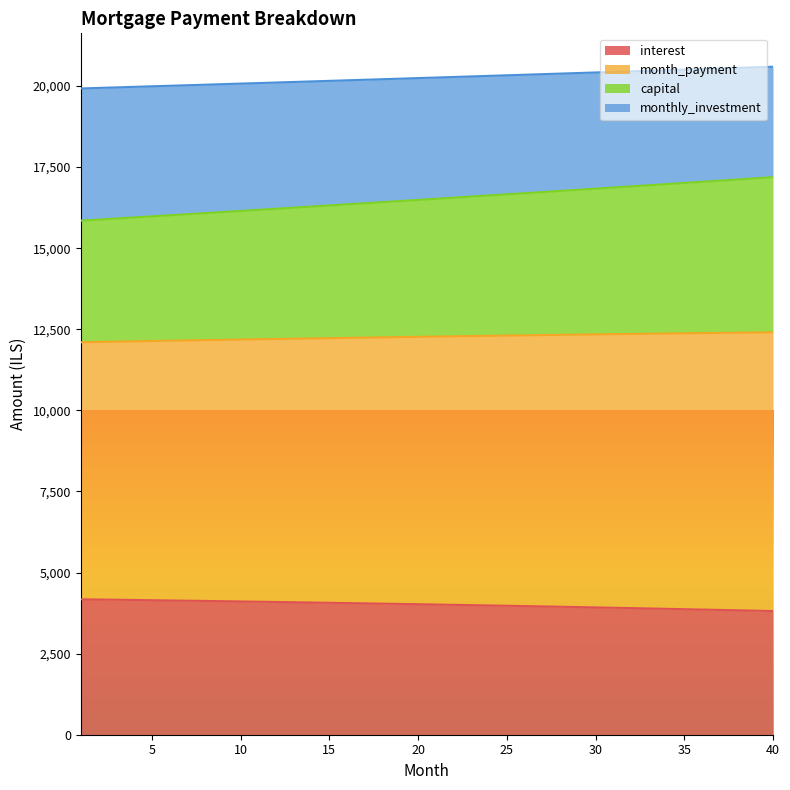

What is the maximum value for interest?

4175.3